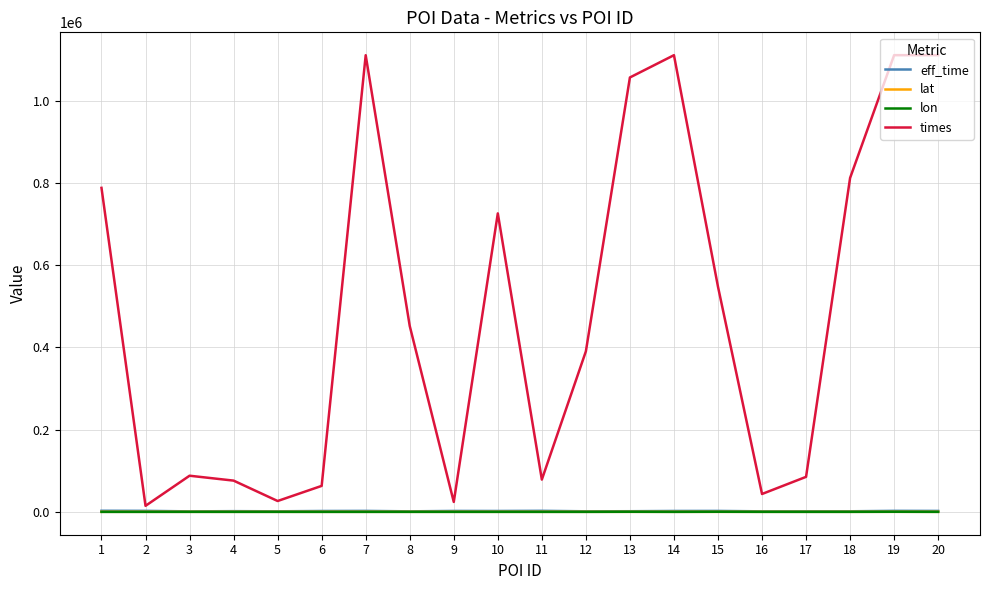

What is the greatest value displayed?

1111101.0